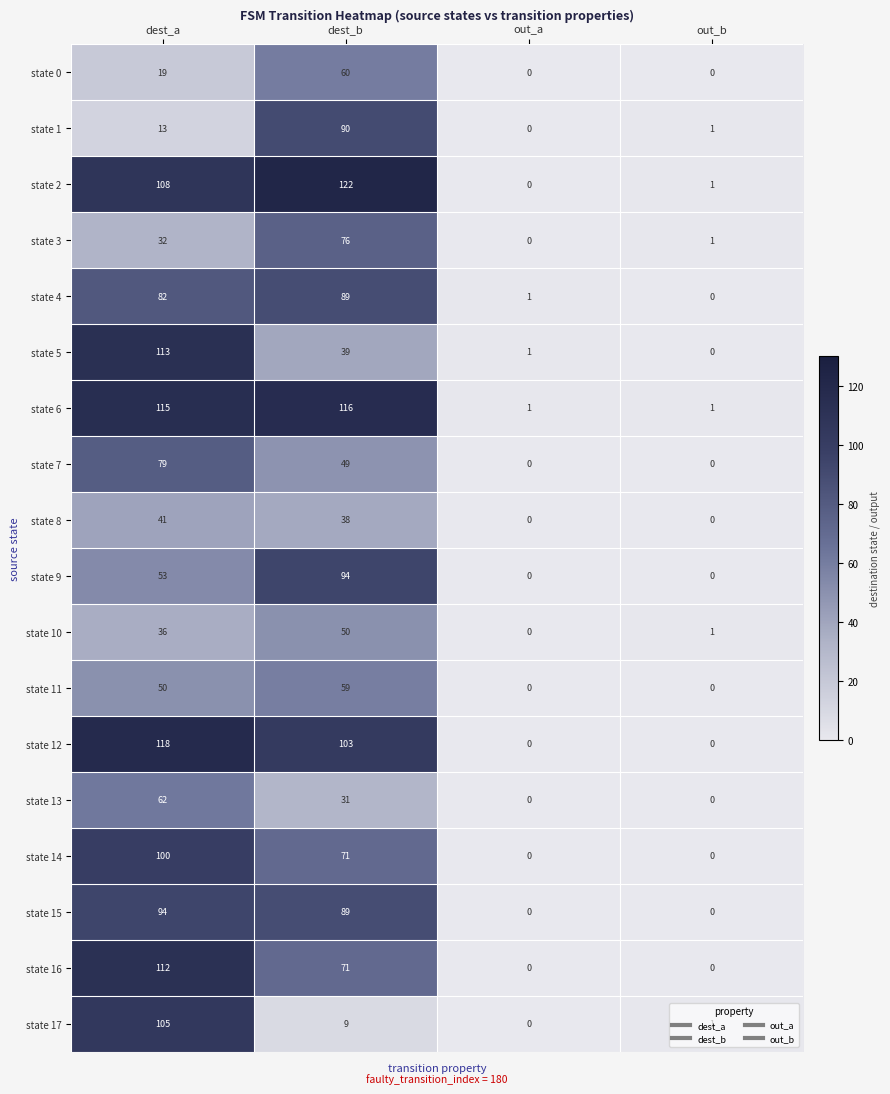

What is the total value across all series at dest_b?

1256